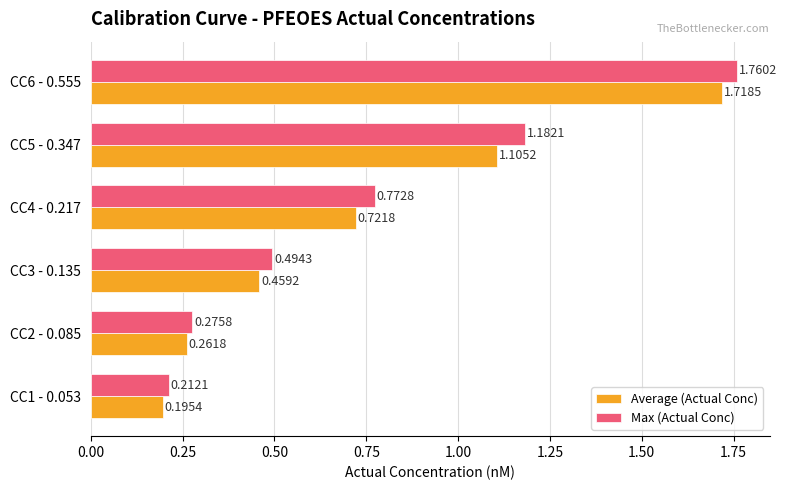

Which series has the largest range (max minus min)?

Max (Actual Conc)